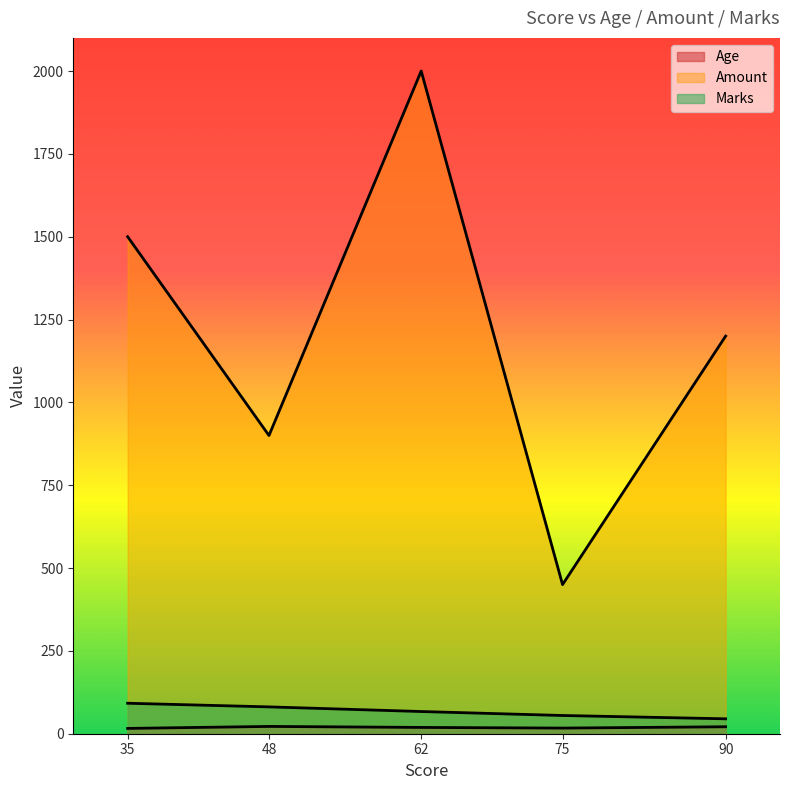

The Age series shows 22 at 48. True or false?

True